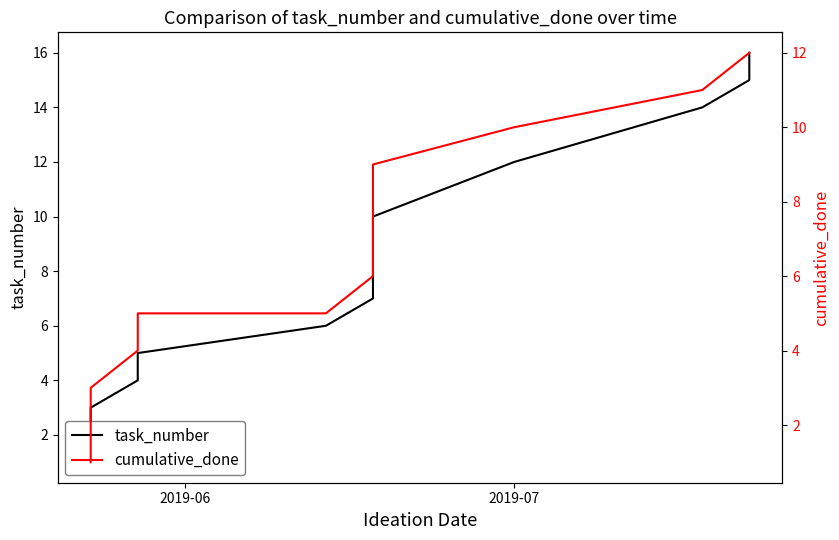

Reading left to right, extract all data points from this chart.

task_number: 1	2	3	4	5	6	7	8	9	10	12	14	15	16
cumulative_done: 1	2	3	4	5	5	6	7	8	9	10	11	12	12